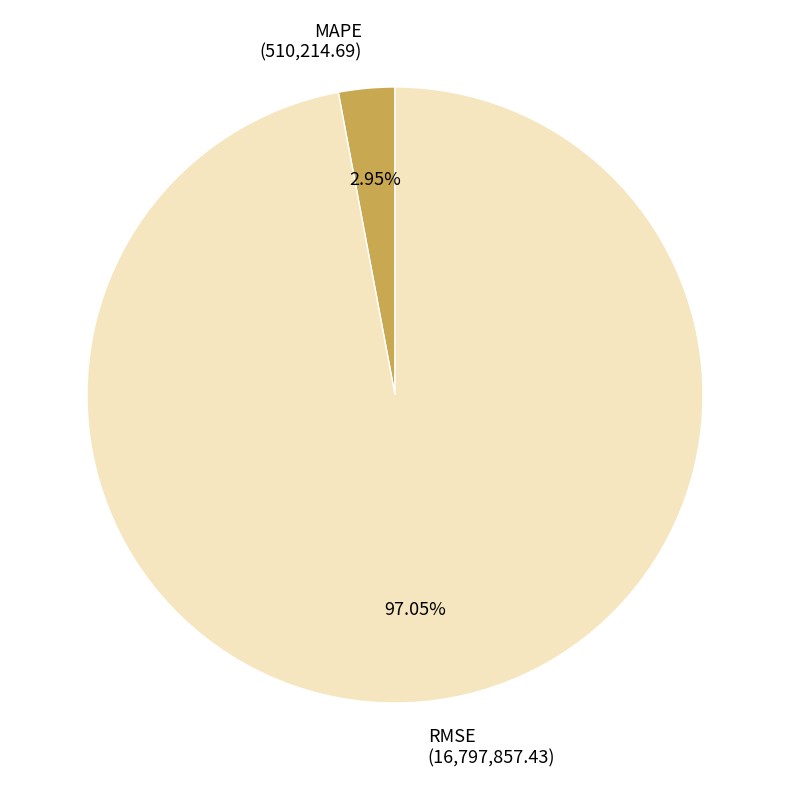

How many segments does this pie chart have?

2